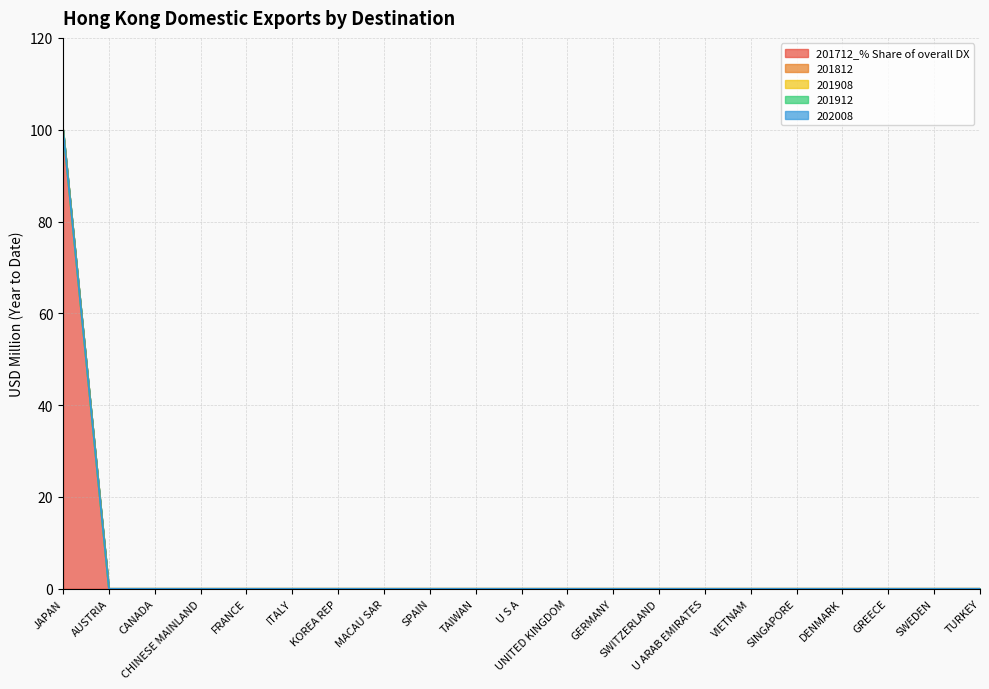

True or false: 201712_% Share of overall DX and 201812 intersect in this chart.

False